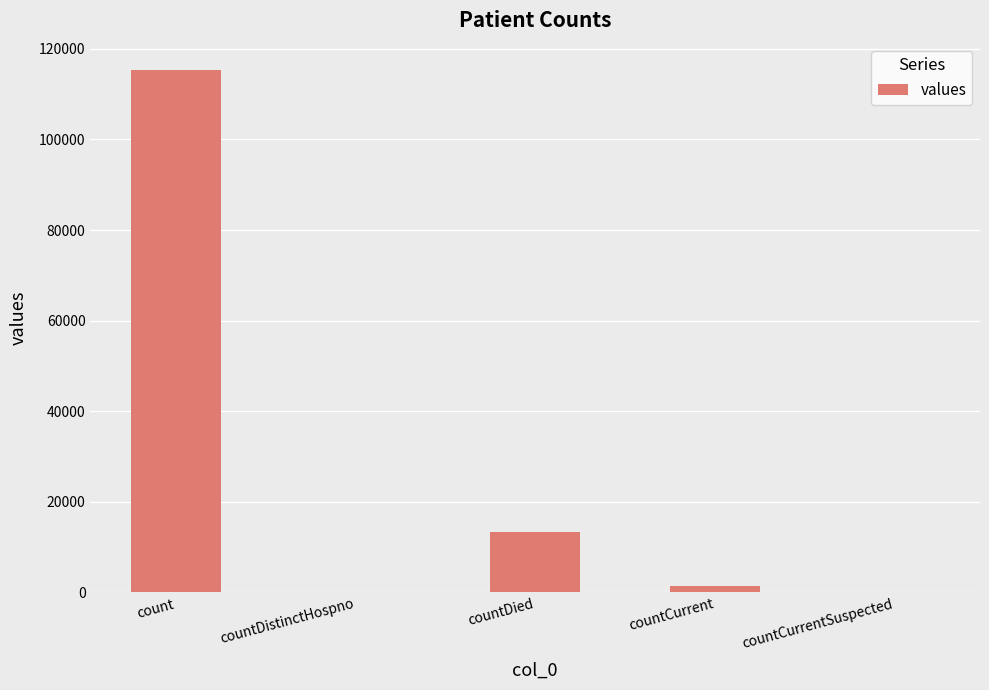

How many series are shown in this chart?

1